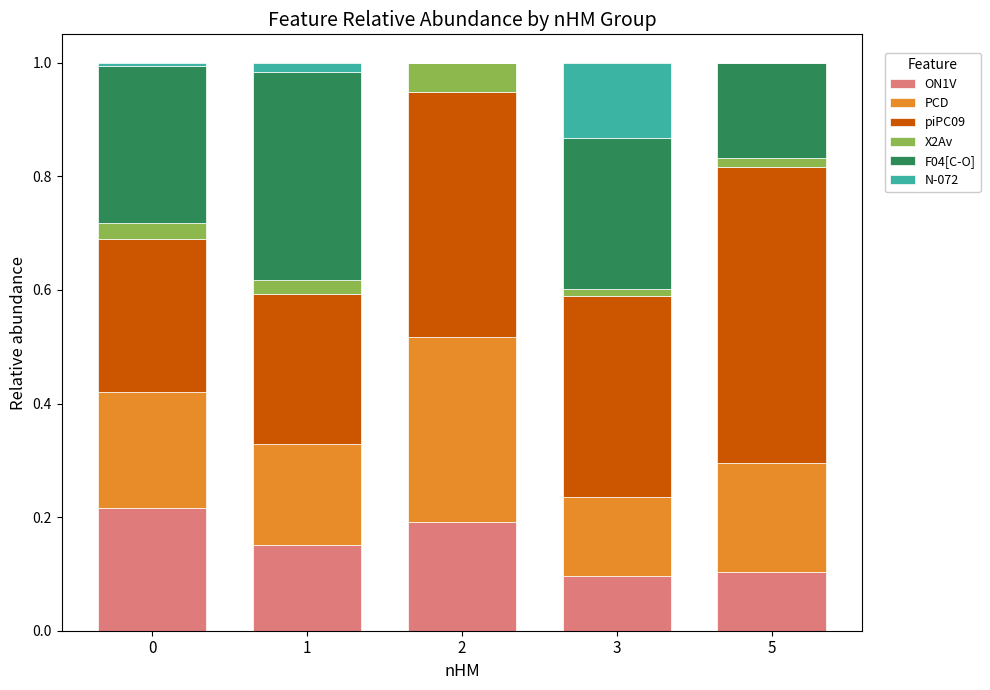

Does the chart contain stacked bars?

Yes